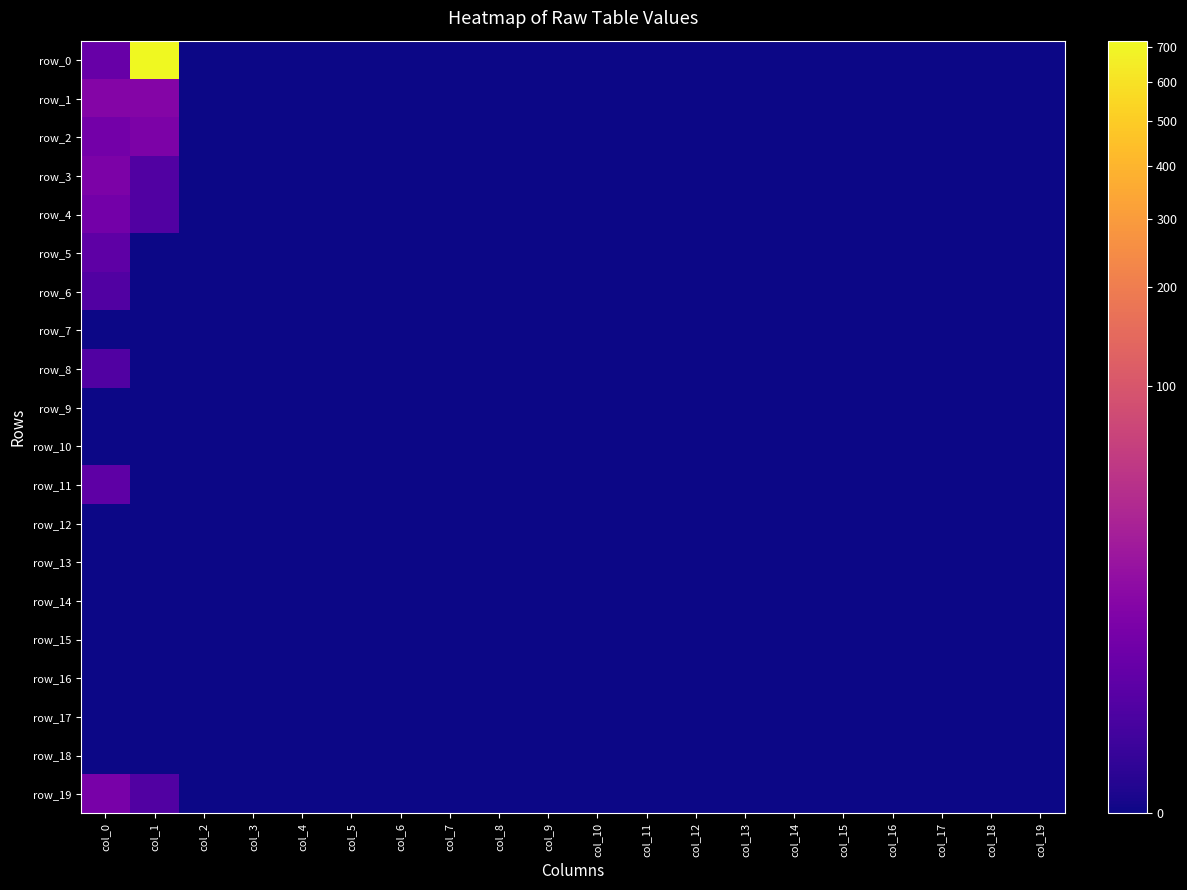

The row_8 series shows -1 at col_2. True or false?

False